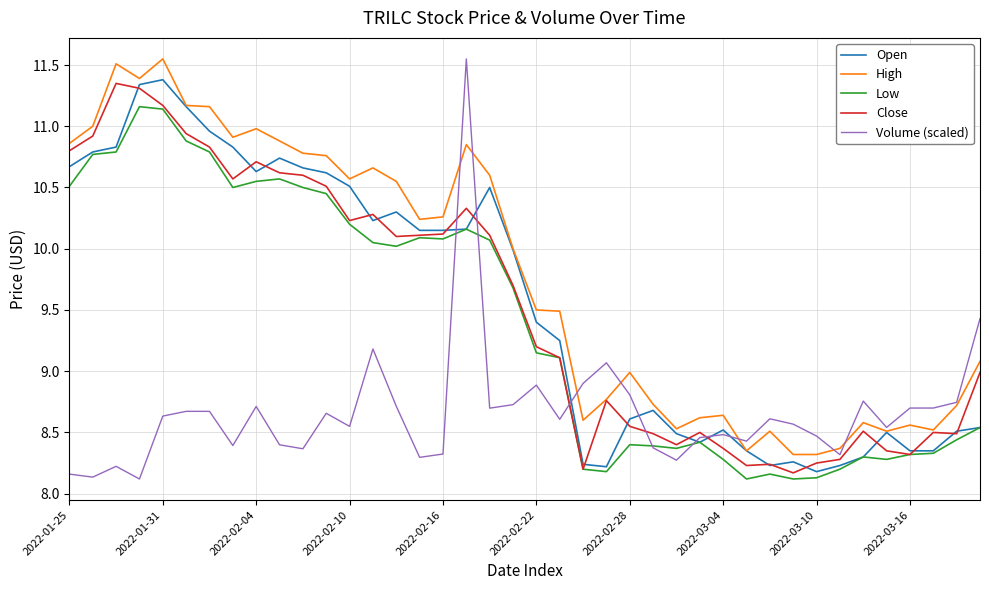

Where is the first local minimum for Open?

2022-02-04